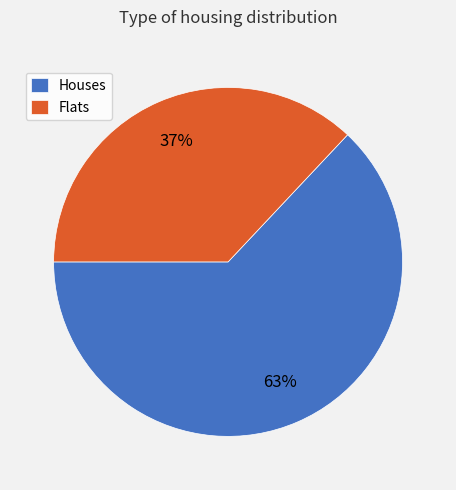

What is the majority slice?

Houses